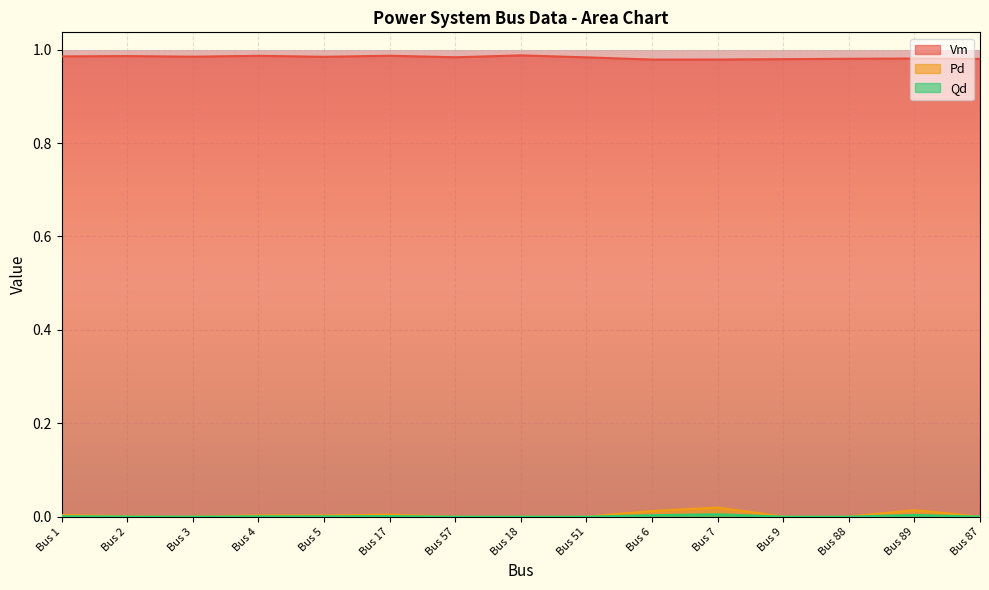

What is the maximum value for Vm?

1.0